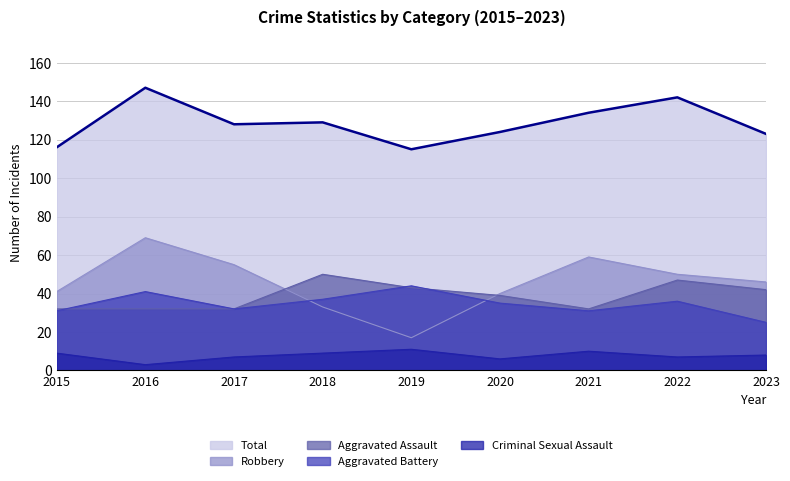

Where does the Aggravated Battery series first go above 35?

2016